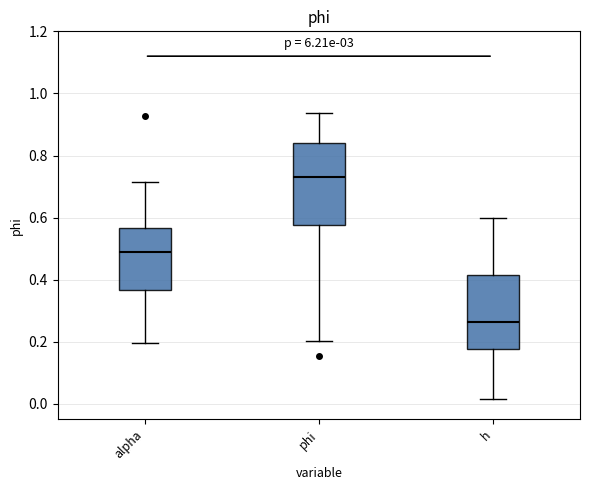

Which box's median line is the lowest?

h